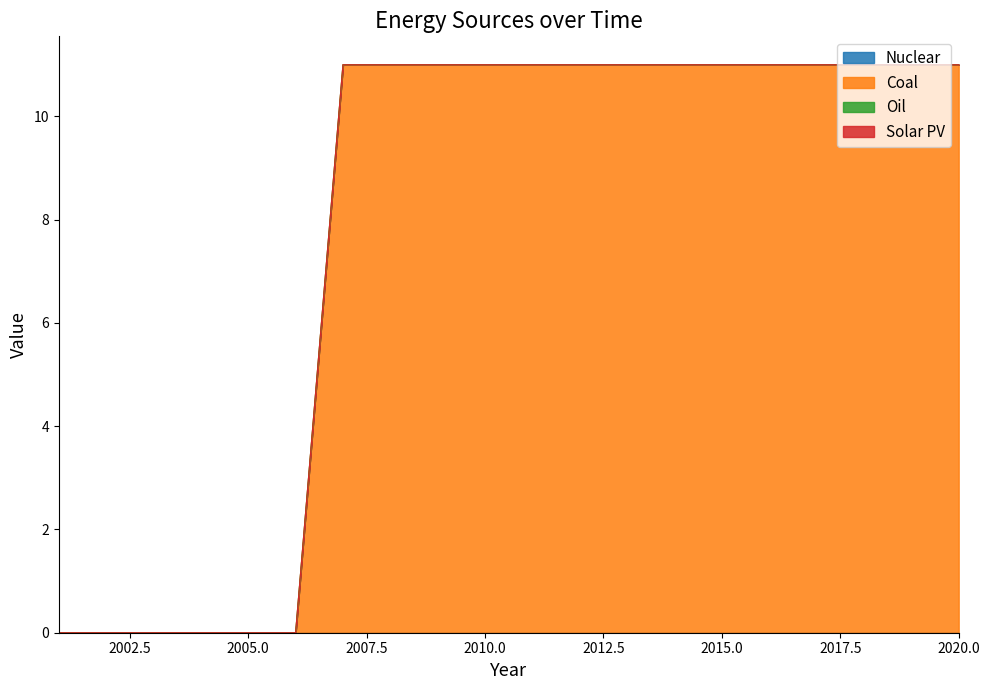

What is the difference between the second highest and second lowest values in the Coal series?

11